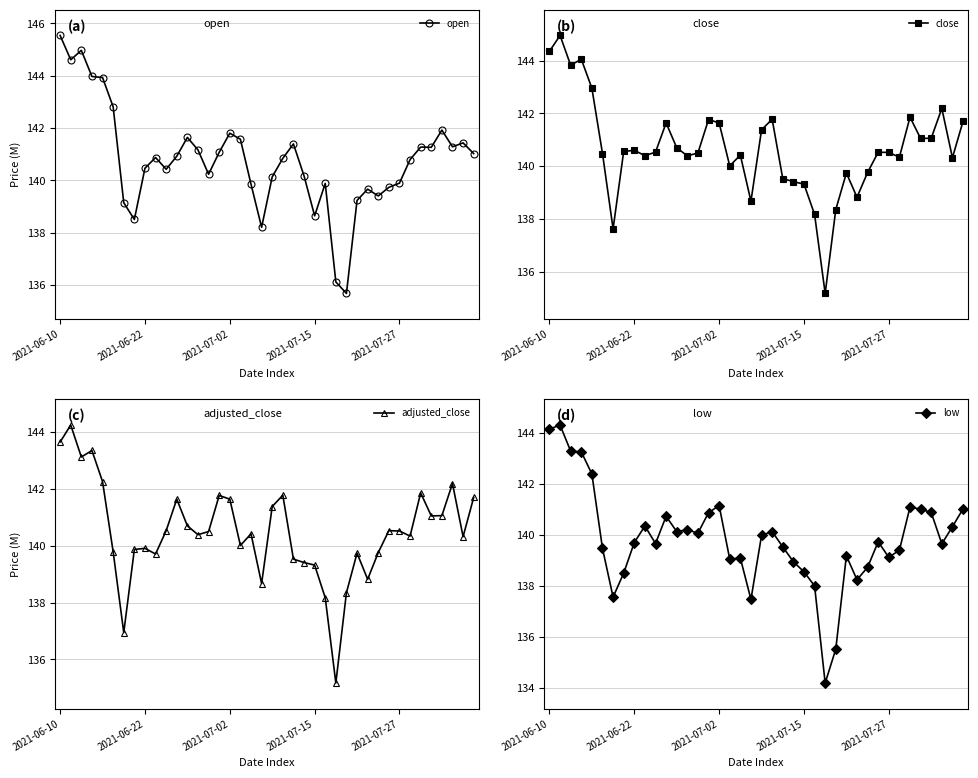

What is the lowest value of the adjusted_close series?

135.2